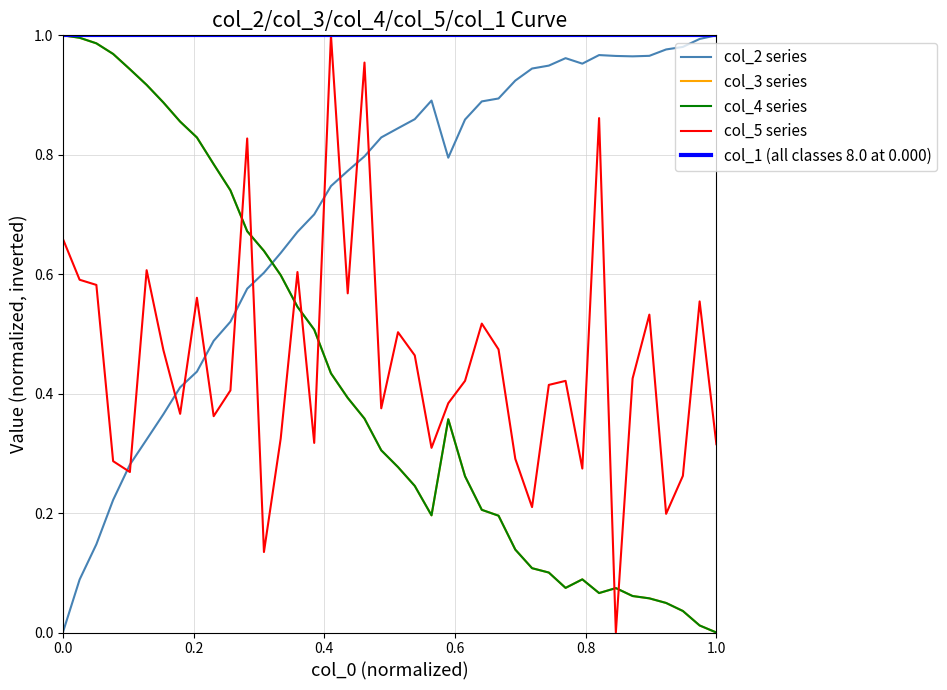

Does the chart have visible grid lines?

Yes